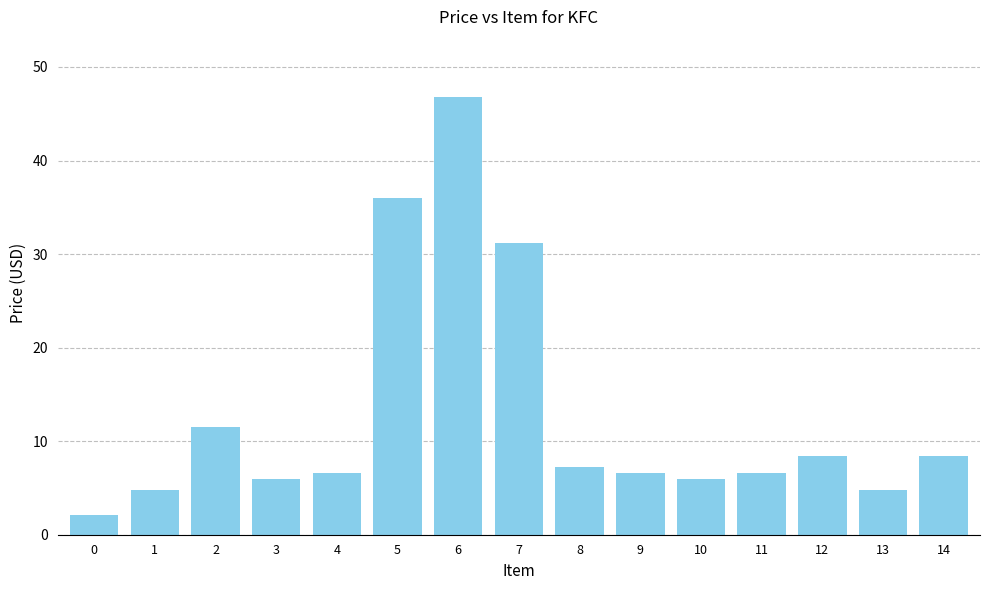

What is the difference between the maximum and minimum values?

44.6